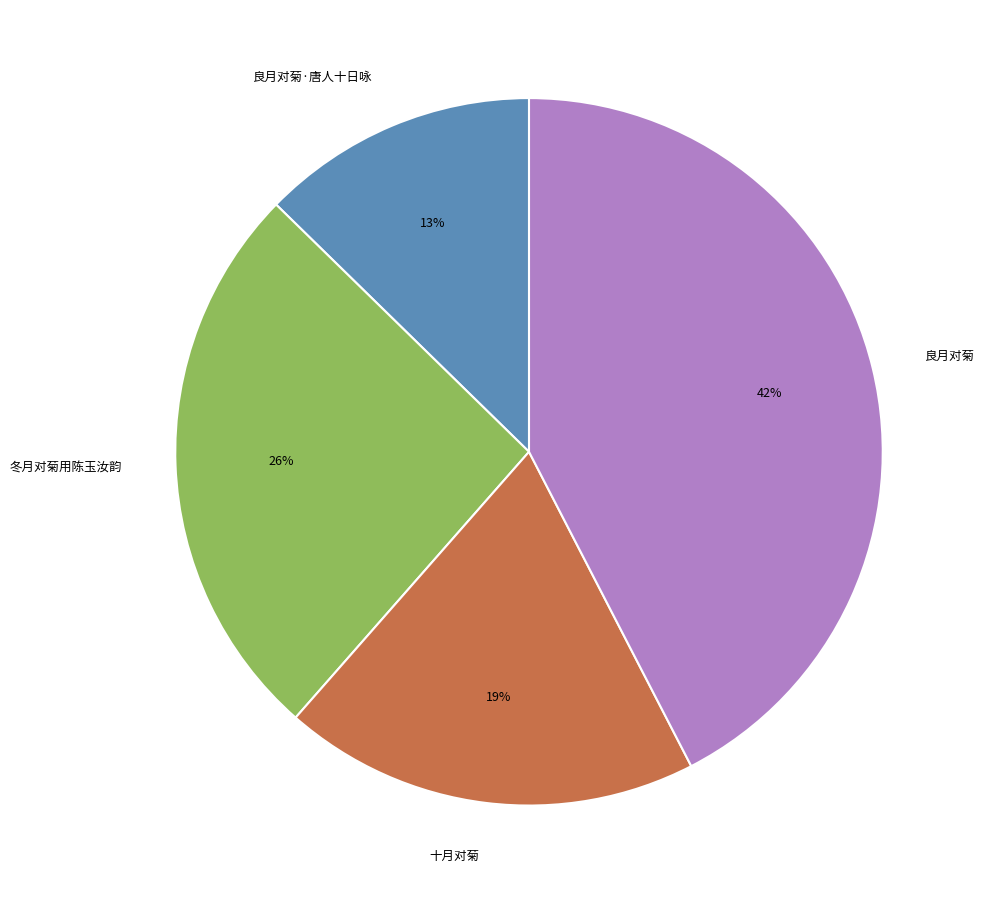

The 良月对菊 slice represents 52% of the pie. True or false?

False